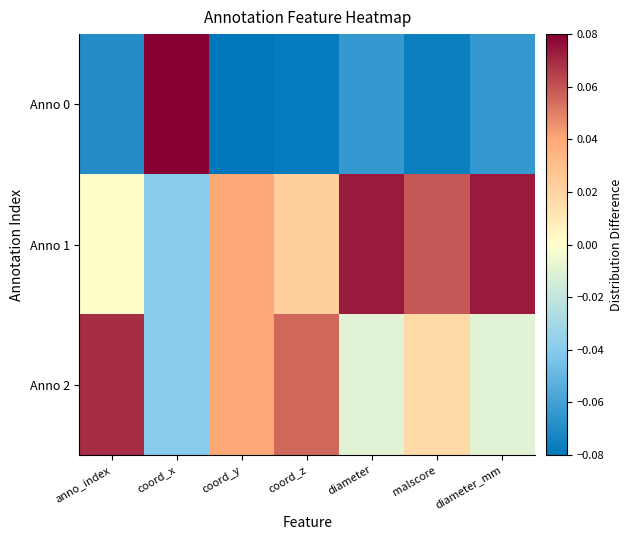

What is the smallest value displayed?

-0.1